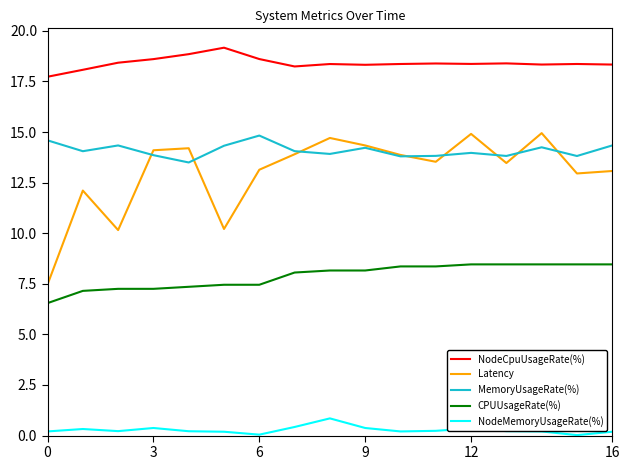

True or false: NodeCpuUsageRate(%) and CPUUsageRate(%) intersect in this chart.

False